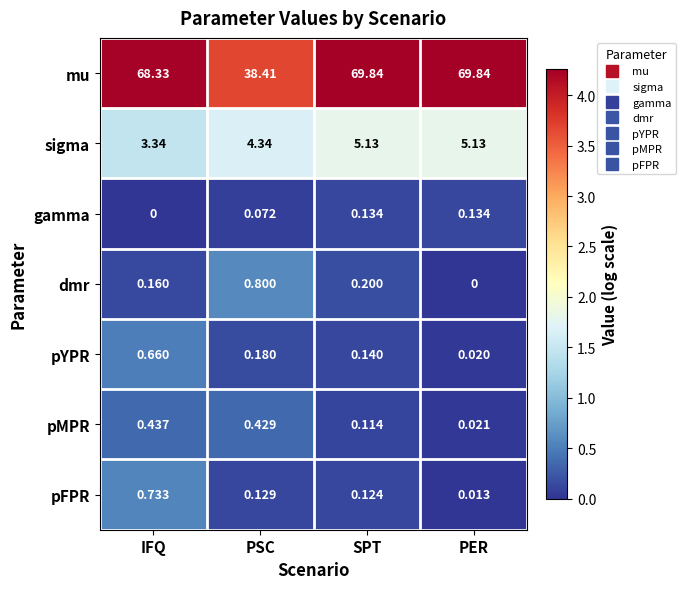

Between IFQ and PER, which series saw the biggest shift?

sigma